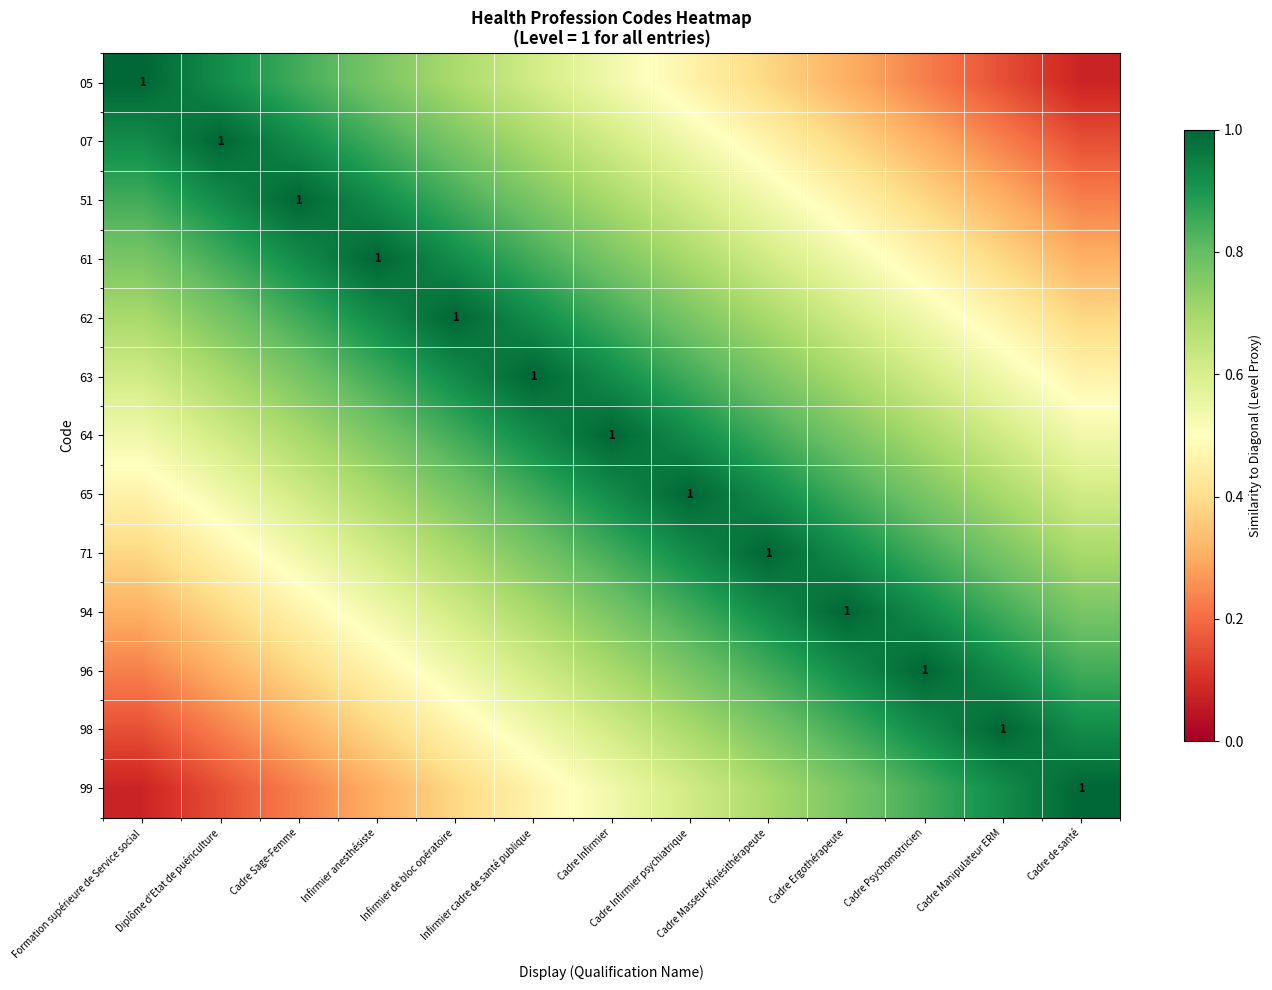

Which category has the highest value across all series?

Formation supérieure de Service social